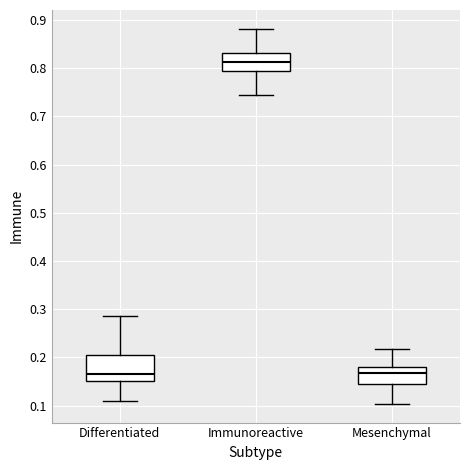

Reading left to right, transcribe this box plot: for each box, give where its median line is, the range the box spans, and where its two whiskers end, as read against the y-axis. The values are not printed on the chart, so give them approximately, as read against the axis.

Differentiated: median 0.17, box 0.15 to 0.20, whiskers 0.11 to 0.29
Immunoreactive: median 0.81, box 0.79 to 0.83, whiskers 0.74 to 0.88
Mesenchymal: median 0.17, box 0.15 to 0.18, whiskers 0.10 to 0.22